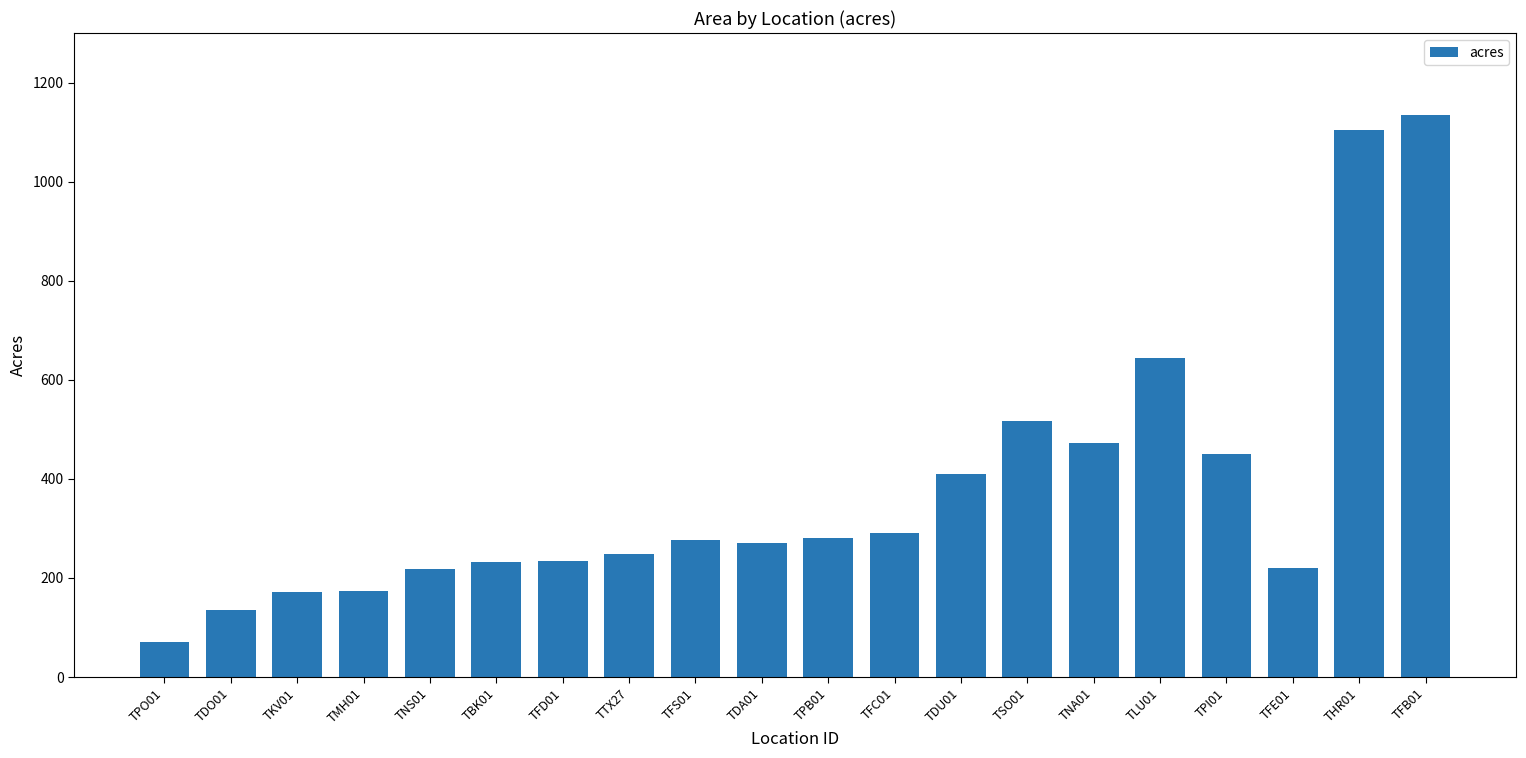

What is the difference between the maximum and minimum values?

1063.1